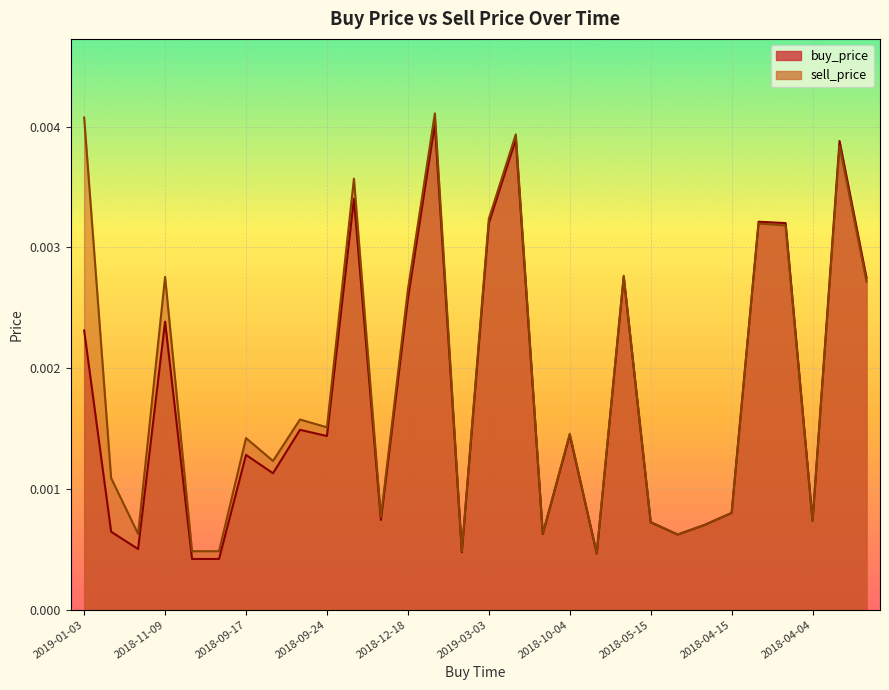

In buy_price, how many points are higher than both neighbors (excluding endpoints)?

10